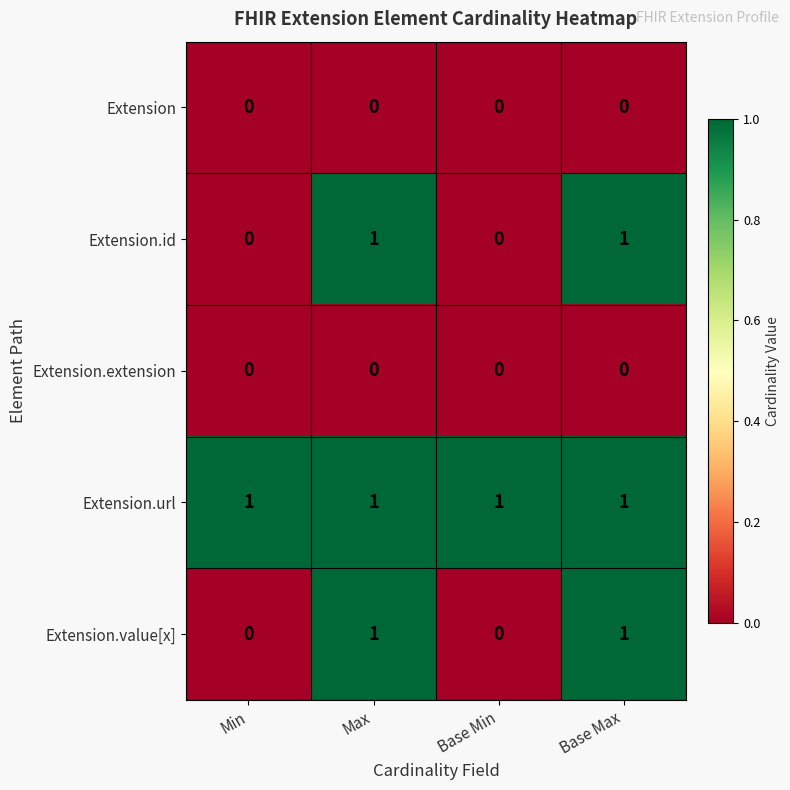

Reading left to right, list all the values displayed in this chart.

Extension: Min=0	Max=0	Base Min=0	Base Max=0
Extension.id: Min=0	Max=1	Base Min=0	Base Max=1
Extension.extension: Min=0	Max=0	Base Min=0	Base Max=0
Extension.url: Min=1	Max=1	Base Min=1	Base Max=1
Extension.value[x]: Min=0	Max=1	Base Min=0	Base Max=1